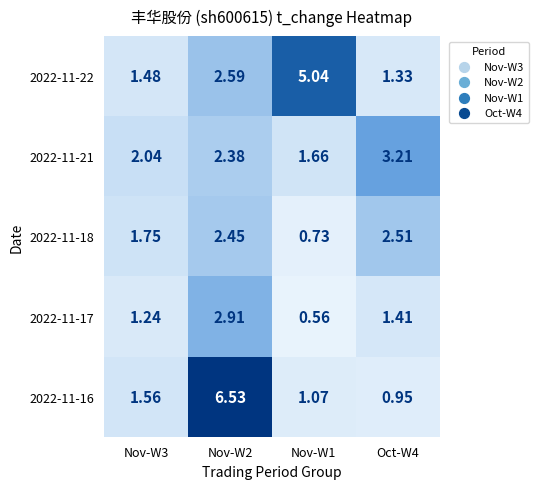

Reading left to right, list all the values displayed in this chart.

2022-11-22: Nov-W3=1.5	Nov-W2=2.6	Nov-W1=5.0	Oct-W4=1.3
2022-11-21: Nov-W3=2.0	Nov-W2=2.4	Nov-W1=1.7	Oct-W4=3.2
2022-11-18: Nov-W3=1.8	Nov-W2=2.5	Nov-W1=0.7	Oct-W4=2.5
2022-11-17: Nov-W3=1.2	Nov-W2=2.9	Nov-W1=0.6	Oct-W4=1.4
2022-11-16: Nov-W3=1.6	Nov-W2=6.5	Nov-W1=1.1	Oct-W4=0.9